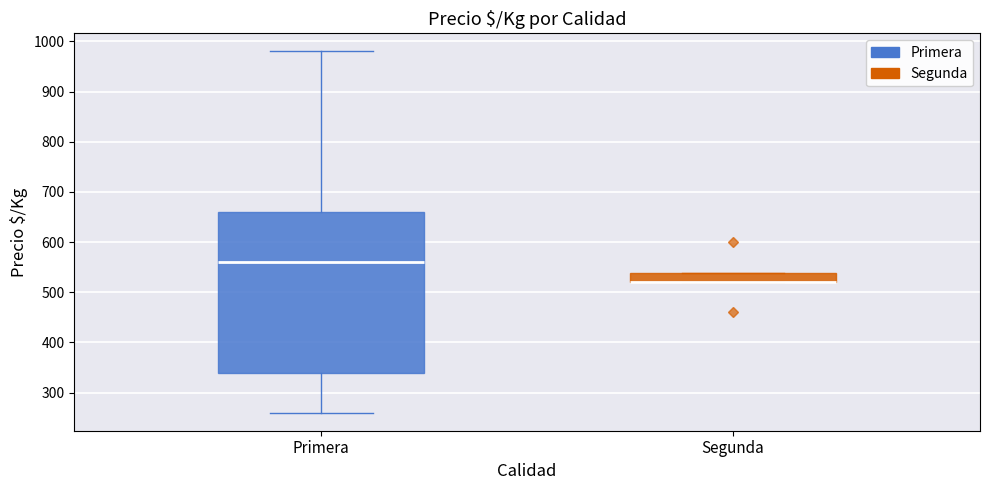

Reading left to right, transcribe this box plot: for each box, give where its median line is, the range the box spans, and where its two whiskers end, as read against the y-axis. The values are not printed on the chart, so give them approximately, as read against the axis.

Primera: median 560, box 340 to 660, whiskers 260 to 980
Segunda: median 520 (drawn on the box's lower edge), box 520 to 540, whiskers 520 to 540